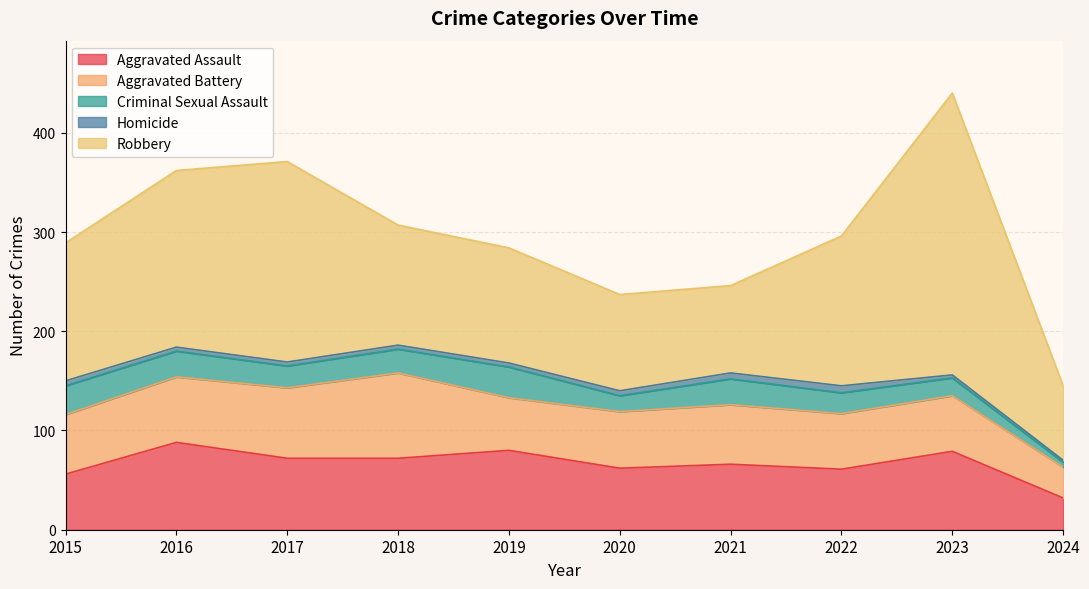

What is the difference between the highest and lowest values at 2018?

117